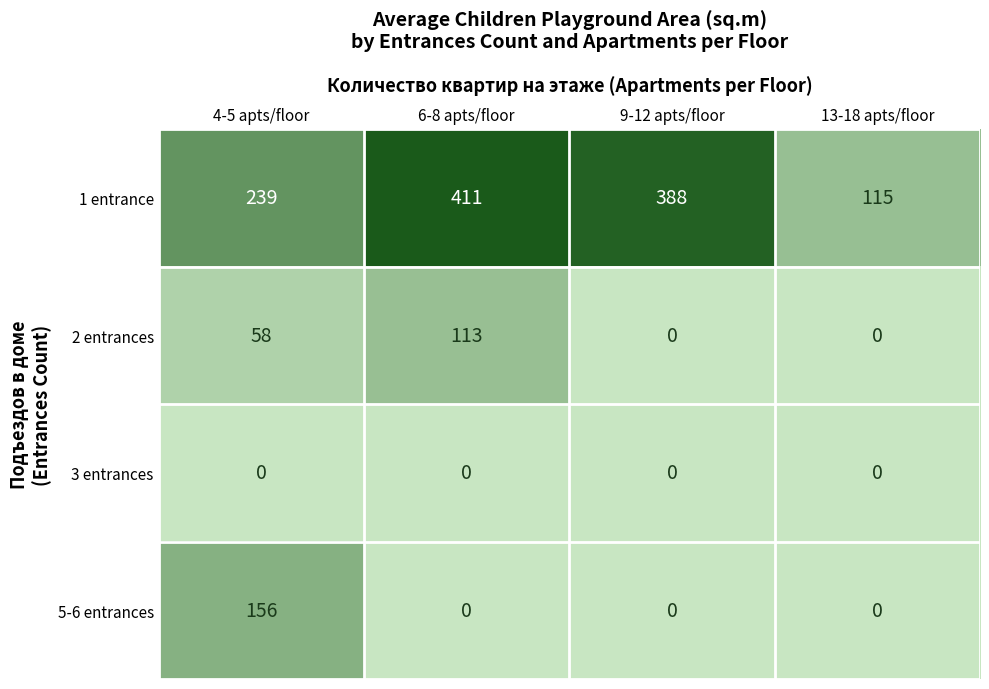

Which series has the widest spread of values?

1 entrance